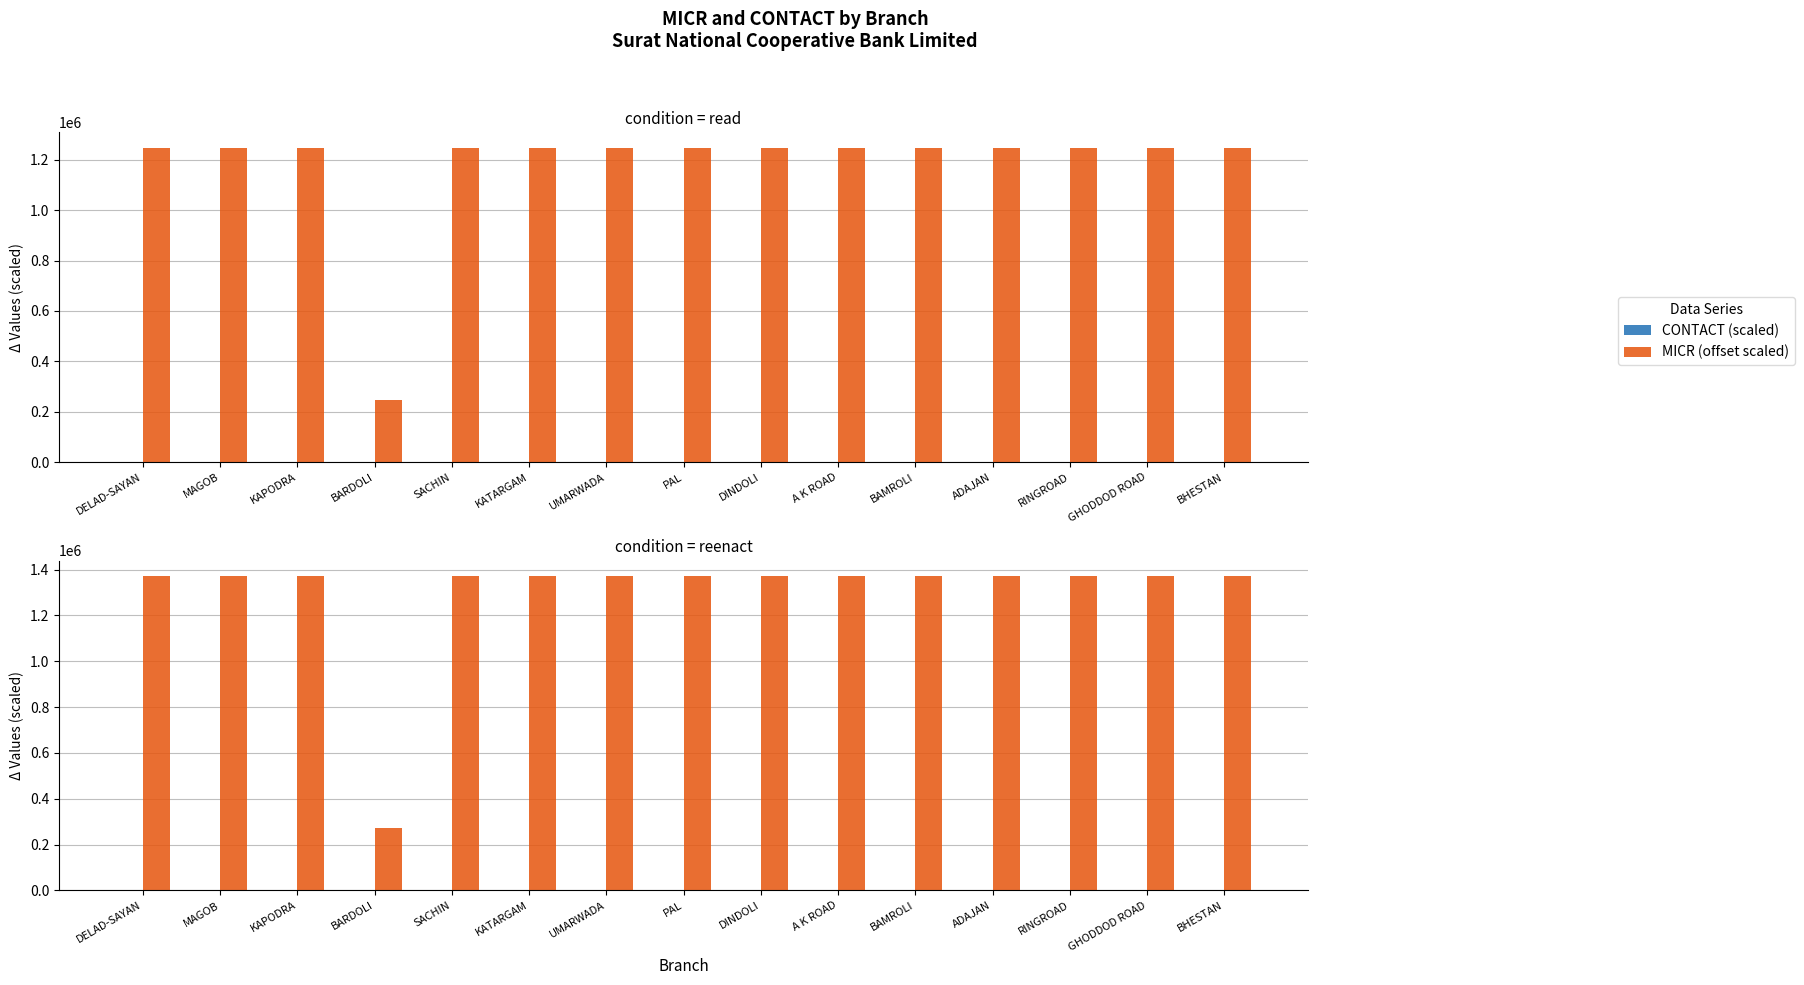

What is the difference between the CONTACT (scaled) values at GHODDOD ROAD and SACHIN?

146.8